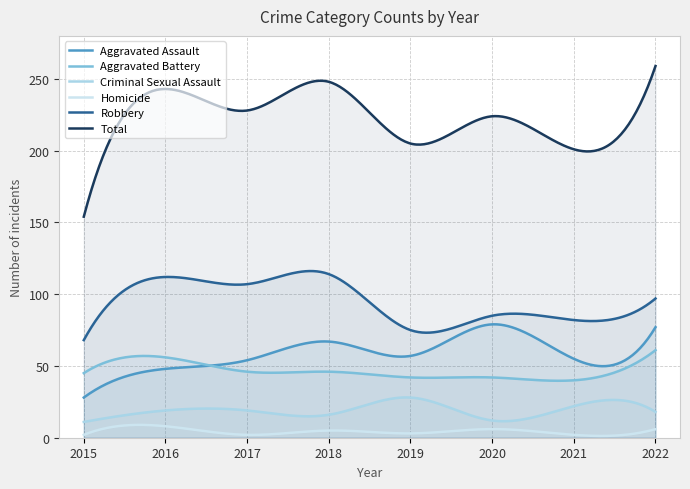

Where does the Aggravated Battery series first go above 46?

2016